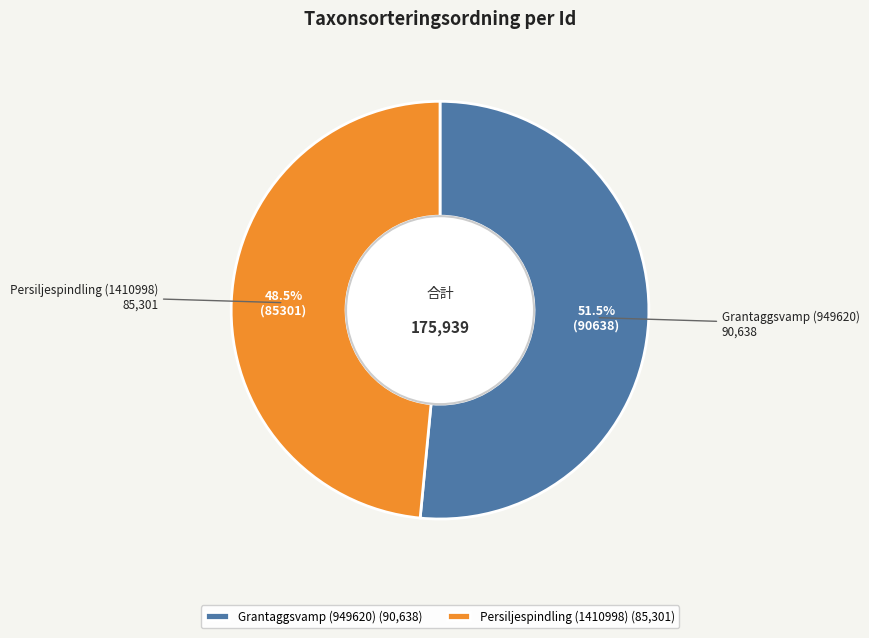

Which has a higher value, Grantaggsvamp (949620) or Persiljespindling (1410998)?

Grantaggsvamp (949620)